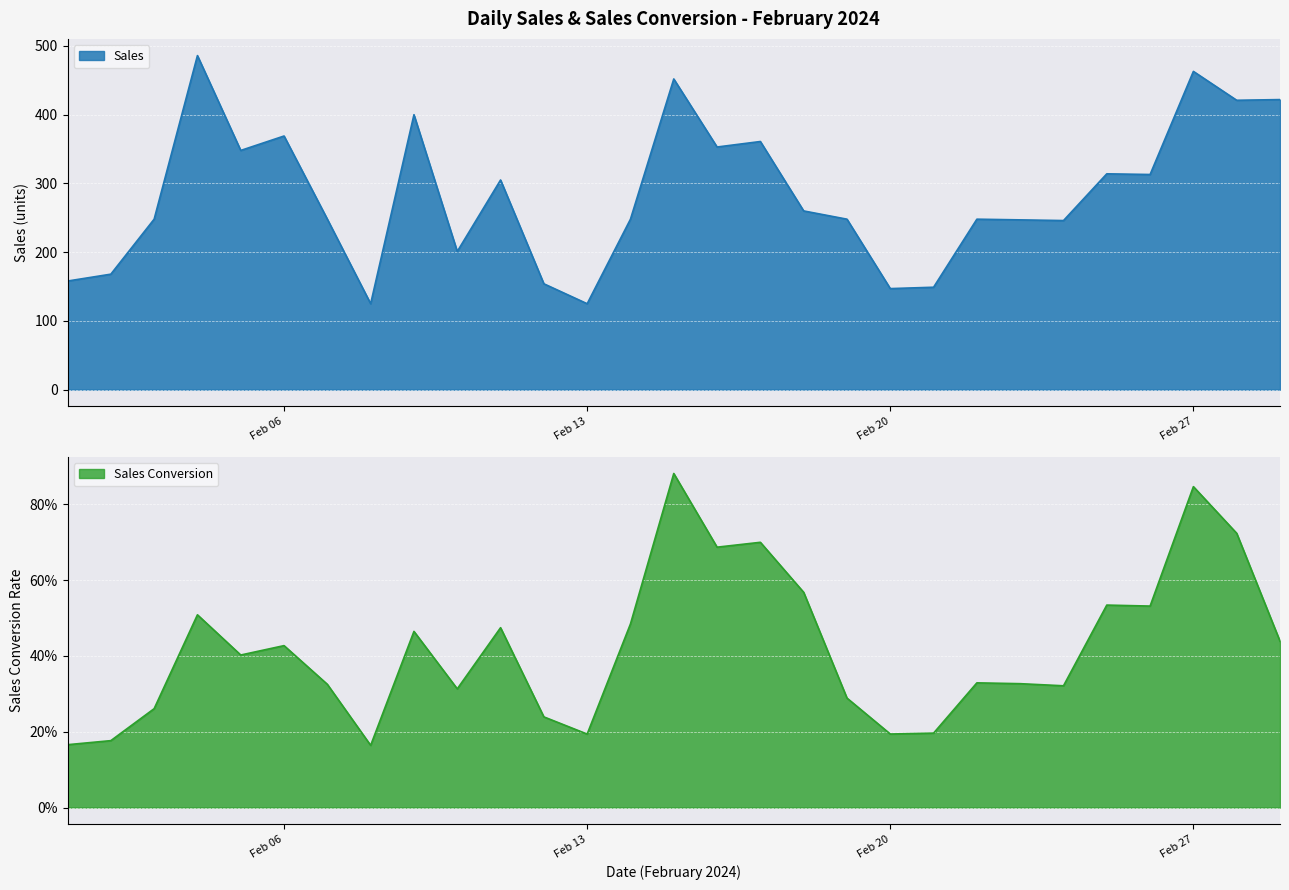

How many data points in Sales are above 248?

14